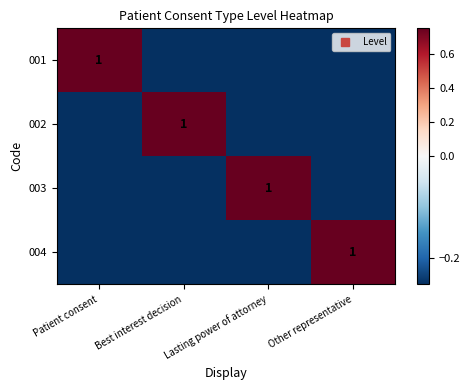

Between Lasting power of attorney and Best interest decision, which is larger?

Lasting power of attorney